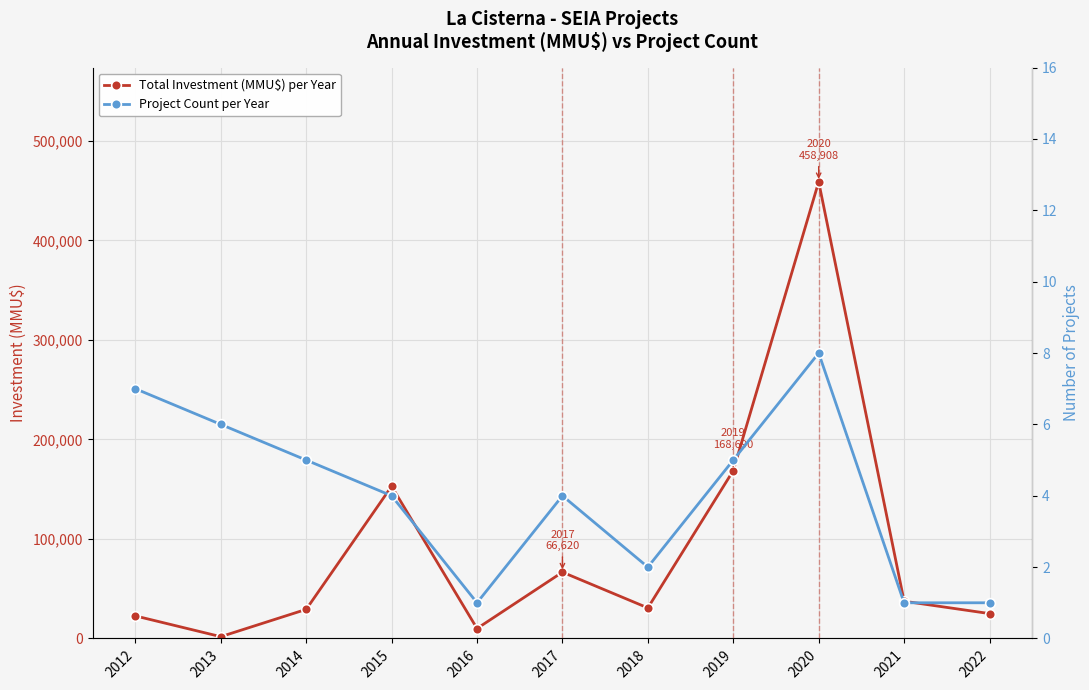

What is the highest value of the Project Count per Year series?

8